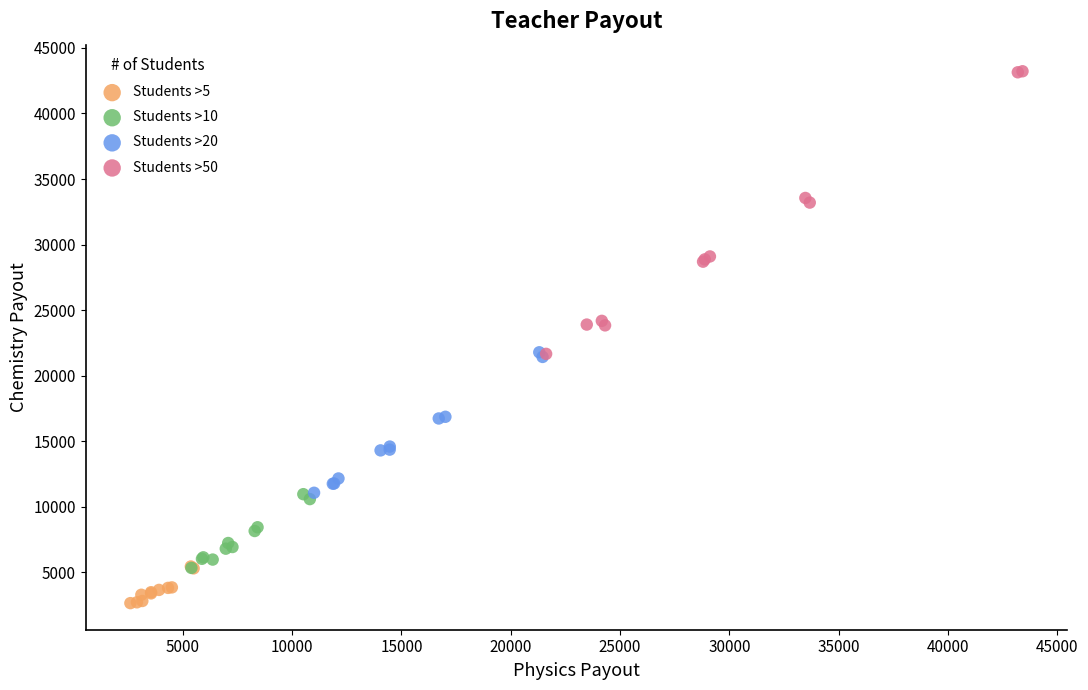

Which series contains the highest Y value?

Students >50